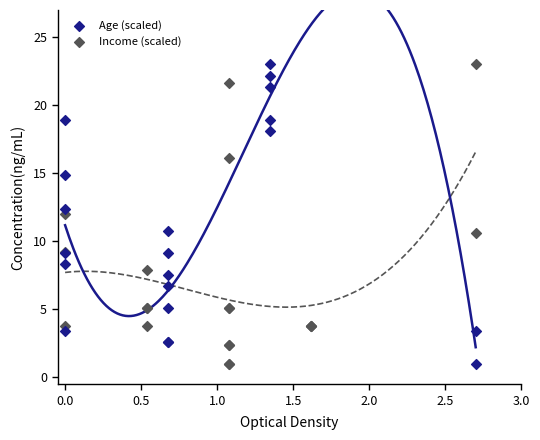

What are all the series names shown in the legend?

Age (scaled), Income (scaled)